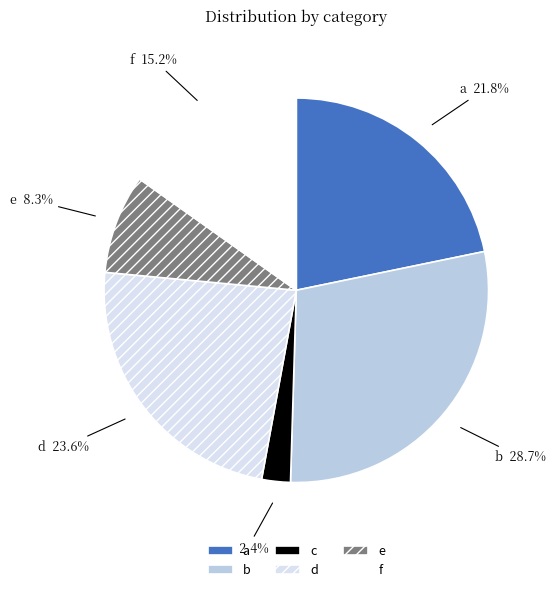

Is it true that b is 35% of the pie?

False